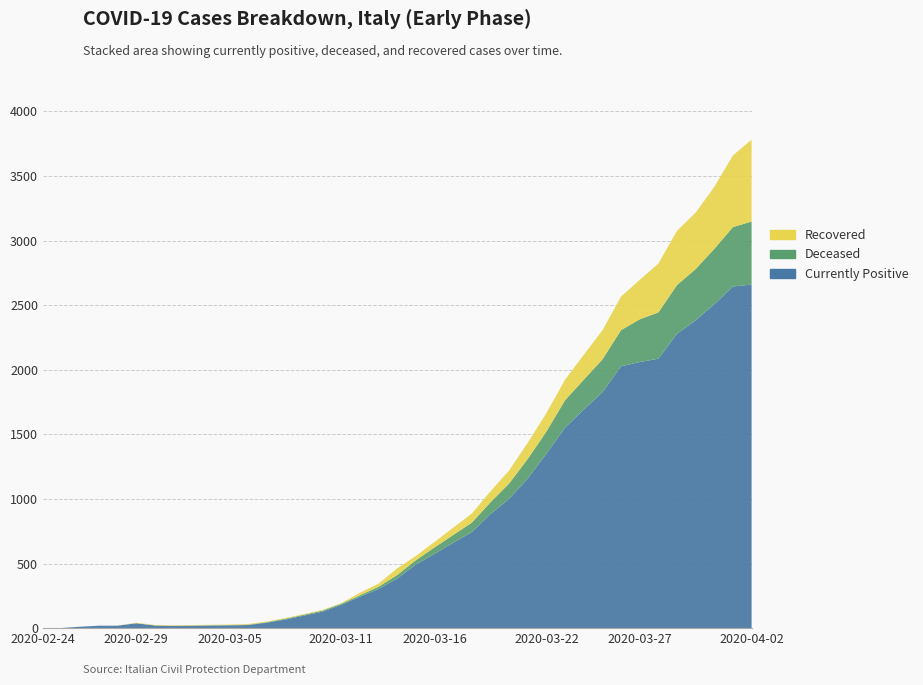

Reading left to right, what are all the values shown in this chart?

dimessi_guariti: 2020-02-24=0	2020-02-25=0	2020-02-26=0	2020-02-27=0	2020-02-28=0	2020-02-29=4	2020-03-01=4	2020-03-02=4	2020-03-03=4	2020-03-04=4	2020-03-05=4	2020-03-06=5	2020-03-07=5	2020-03-08=5	2020-03-09=5	2020-03-10=5	2020-03-11=5	2020-03-12=20	2020-03-13=24	2020-03-14=52	2020-03-15=33	2020-03-16=42	2020-03-17=57	2020-03-18=70	2020-03-19=85	2020-03-20=101	2020-03-21=125	2020-03-22=143	2020-03-23=159	2020-03-24=193	2020-03-25=225	2020-03-26=260	2020-03-27=305	2020-03-28=378	2020-03-29=420	2020-03-30=437	2020-03-31=480	2020-04-01=555	2020-04-02=634
deceduti: 2020-02-24=0	2020-02-25=0	2020-02-26=0	2020-02-27=0	2020-02-28=0	2020-02-29=0	2020-03-01=0	2020-03-02=0	2020-03-03=1	2020-03-04=1	2020-03-05=3	2020-03-06=3	2020-03-07=4	2020-03-08=6	2020-03-09=7	2020-03-10=8	2020-03-11=8	2020-03-12=11	2020-03-13=17	2020-03-14=27	2020-03-15=33	2020-03-16=50	2020-03-17=60	2020-03-18=73	2020-03-19=91	2020-03-20=119	2020-03-21=152	2020-03-22=171	2020-03-23=212	2020-03-24=231	2020-03-25=254	2020-03-26=280	2020-03-27=331	2020-03-28=358	2020-03-29=377	2020-03-30=397	2020-03-31=428	2020-04-01=460	2020-04-02=488
attualmente_positivi: 2020-02-24=1	2020-02-25=1	2020-02-26=11	2020-02-27=19	2020-02-28=19	2020-02-29=38	2020-03-01=21	2020-03-02=18	2020-03-03=19	2020-03-04=21	2020-03-05=21	2020-03-06=24	2020-03-07=42	2020-03-08=67	2020-03-09=97	2020-03-10=128	2020-03-11=181	2020-03-12=243	2020-03-13=304	2020-03-14=384	2020-03-15=493	2020-03-16=575	2020-03-17=661	2020-03-18=744	2020-03-19=883	2020-03-20=1001	2020-03-21=1159	2020-03-22=1351	2020-03-23=1553	2020-03-24=1692	2020-03-25=1826	2020-03-26=2027	2020-03-27=2060	2020-03-28=2086	2020-03-29=2279	2020-03-30=2383	2020-03-31=2508	2020-04-01=2645	2020-04-02=2660